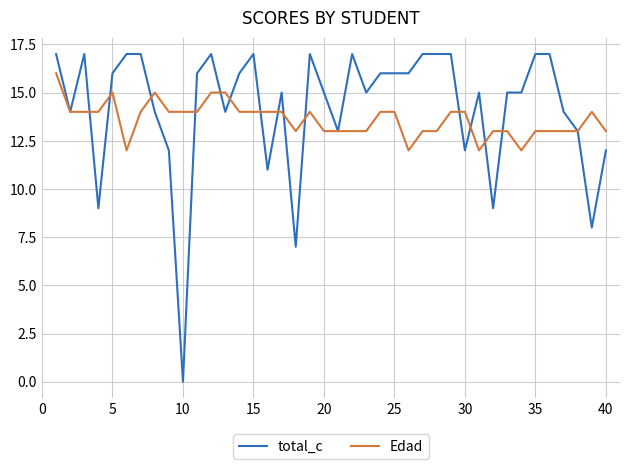

Rank the series by their maximum value, from highest to lowest.

total_c, Edad